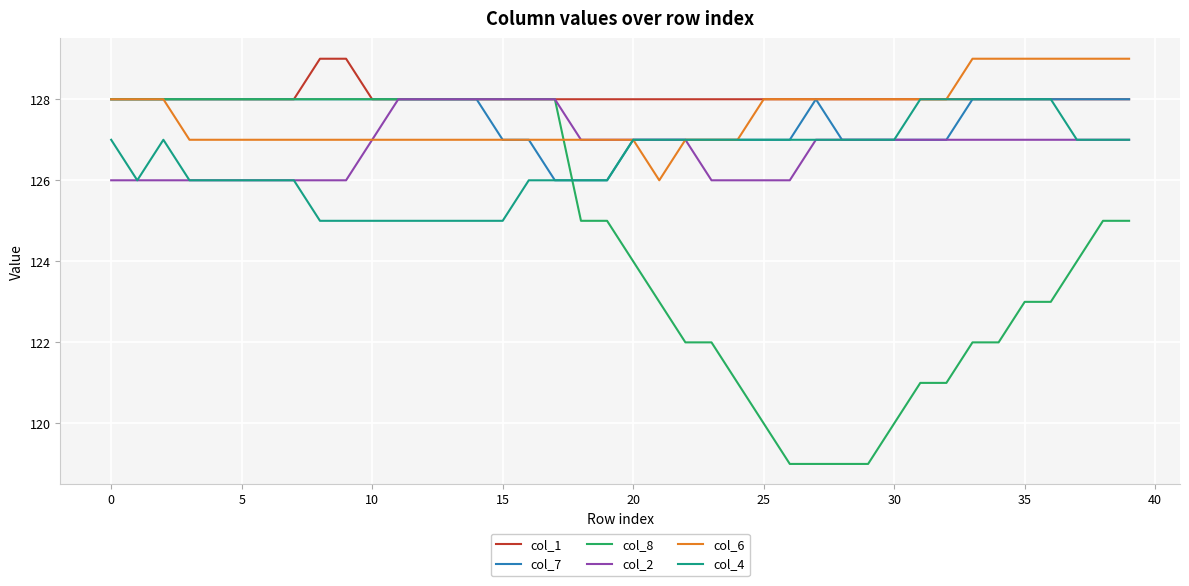

Which series has the largest total across all categories?

col_1